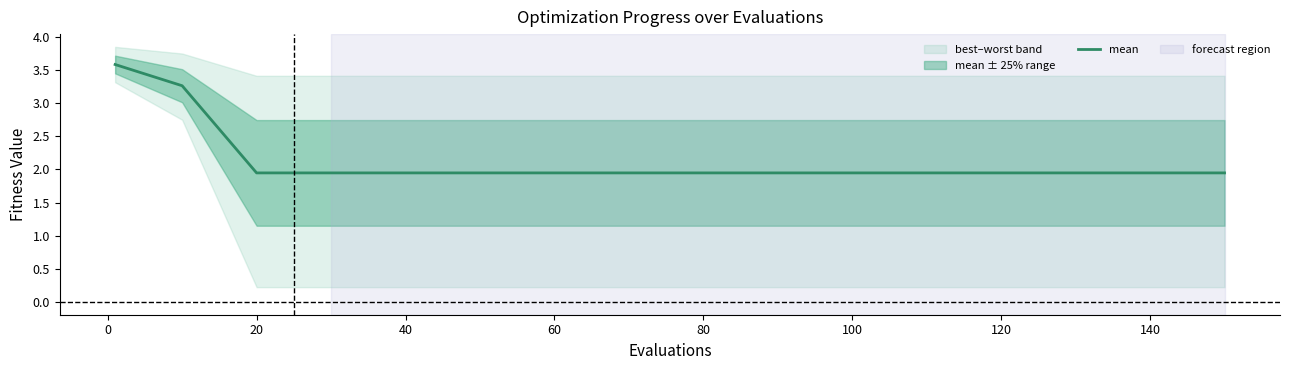

Does the chart have visible grid lines?

No